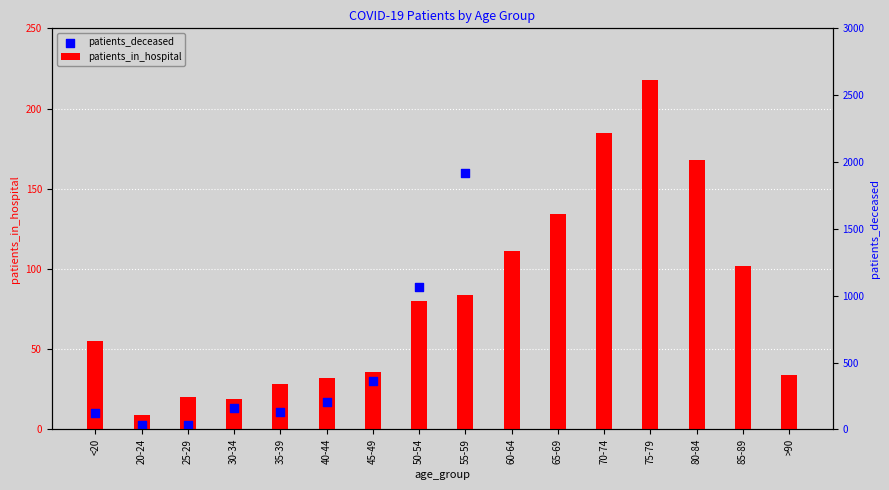

Which series has the widest spread of Y values?

patients_deceased